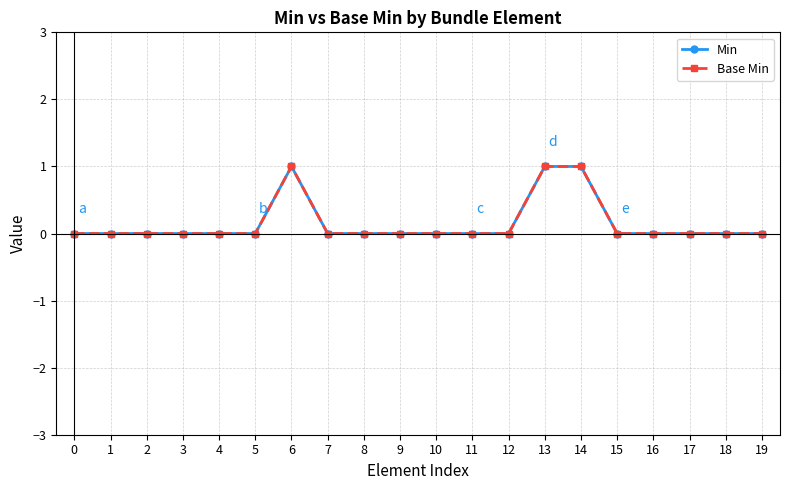

True or false: Base Min and Min cross at least once.

False